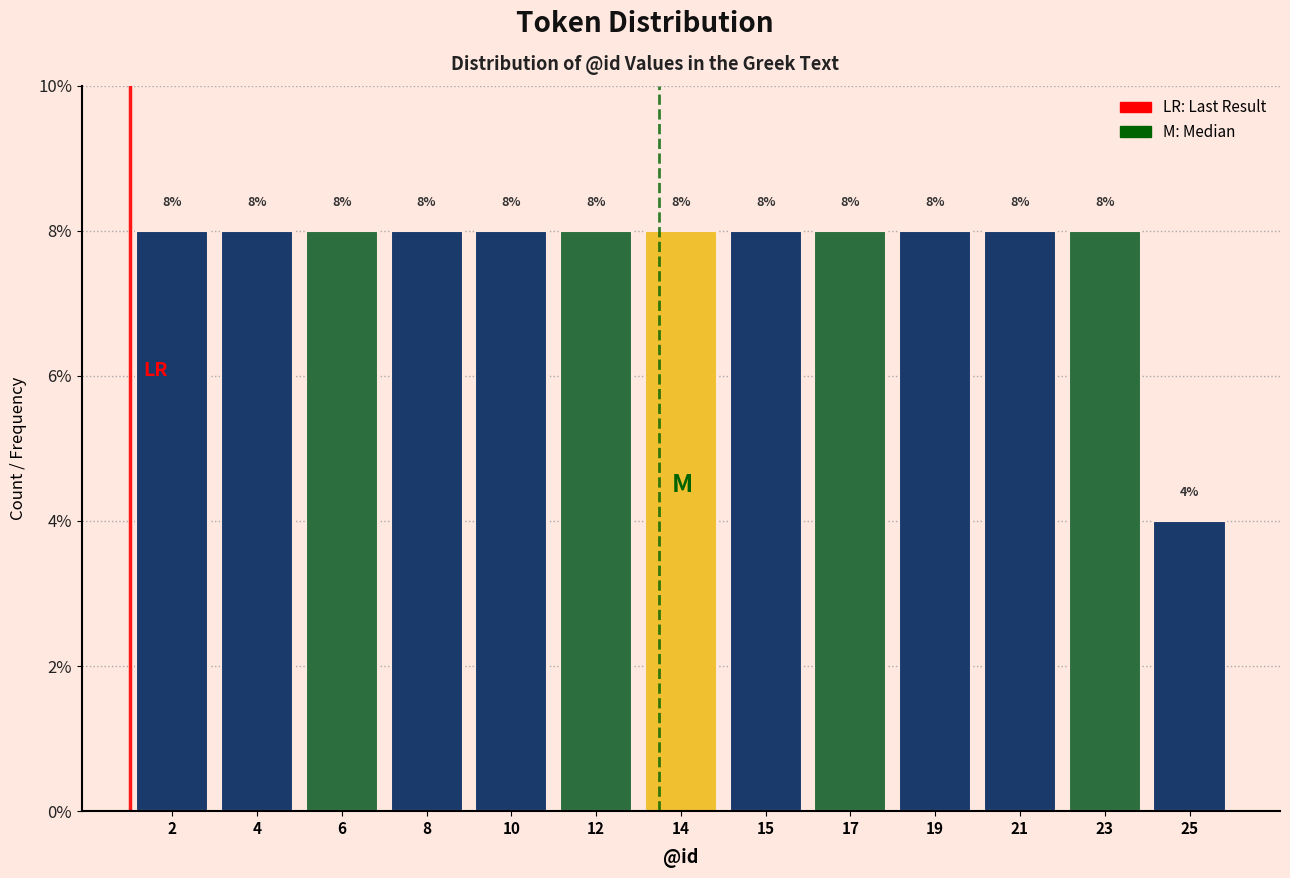

Reading left to right, transcribe all the data shown in this chart.

2=8	4=8	6=8	8=8	10=8	12=8	14=8	15=8	17=8	19=8	21=8	23=8	25=4